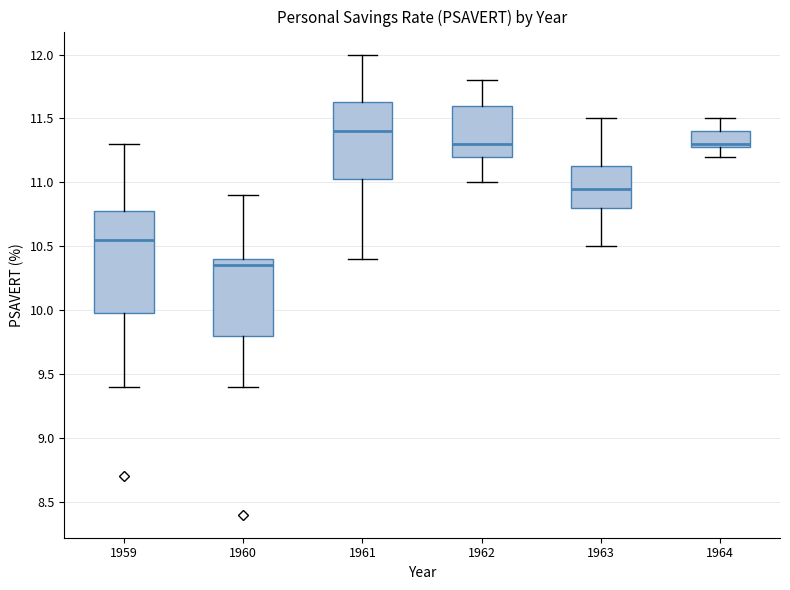

Where does the upper whisker of the box at x = 1964 end on the y-axis? The values are not printed on the chart, so give them approximately, as read against the axis.

11.50